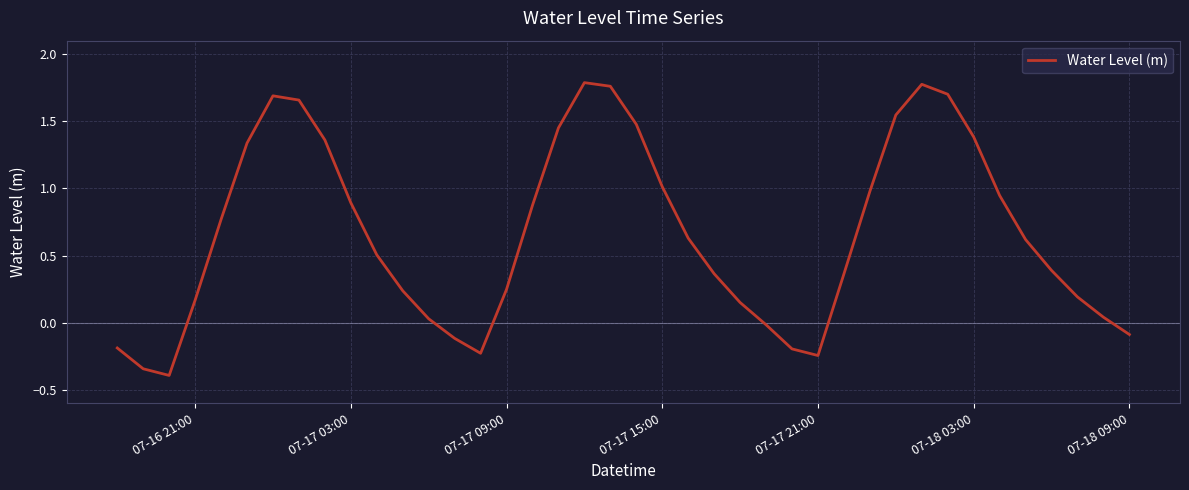

What is the difference between the maximum and minimum values?

2.2